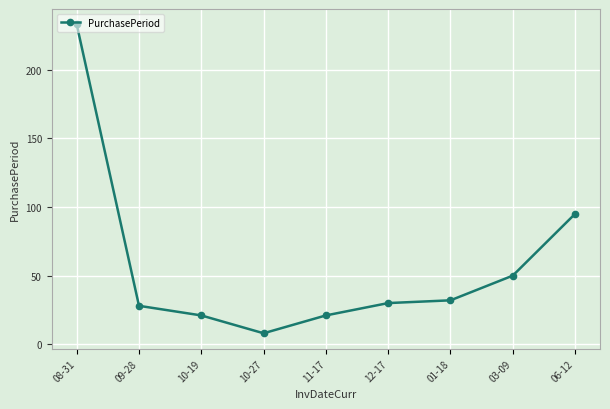

Is this an area chart (filled region under the line)?

No